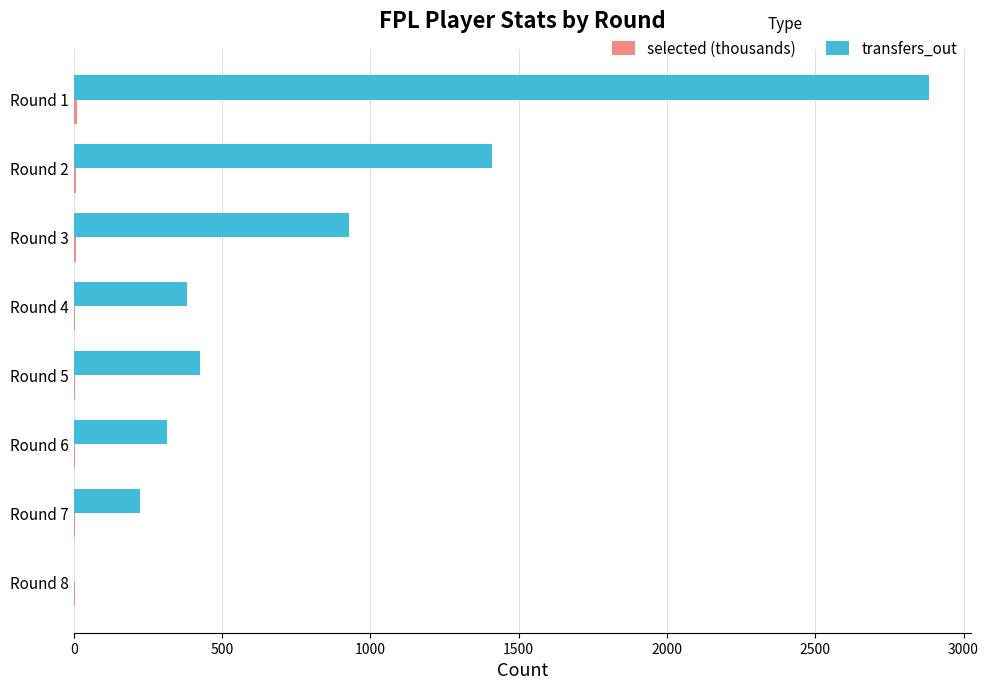

What is the sum of all transfers_out values?

6566